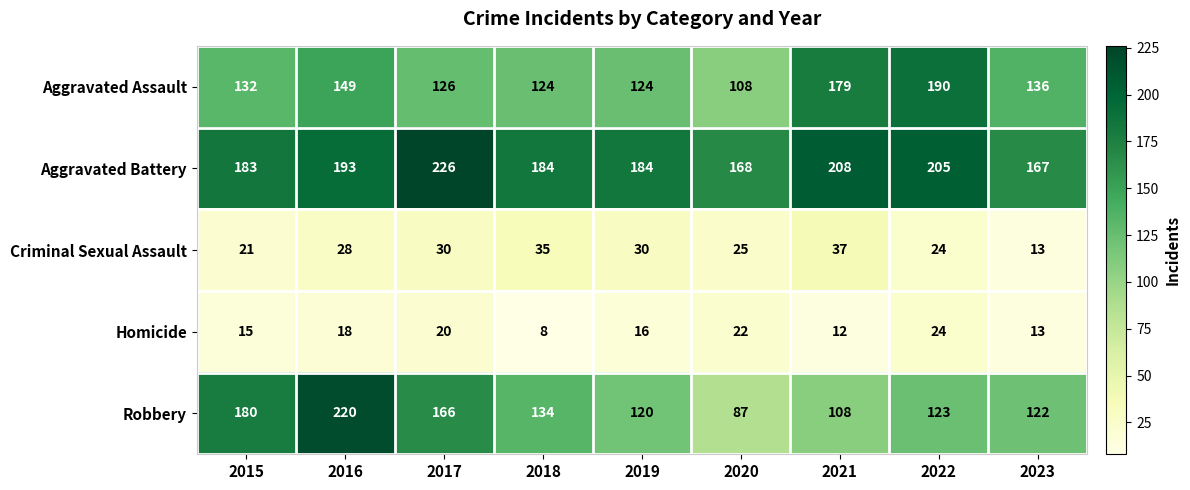

What is the smallest value displayed?

8